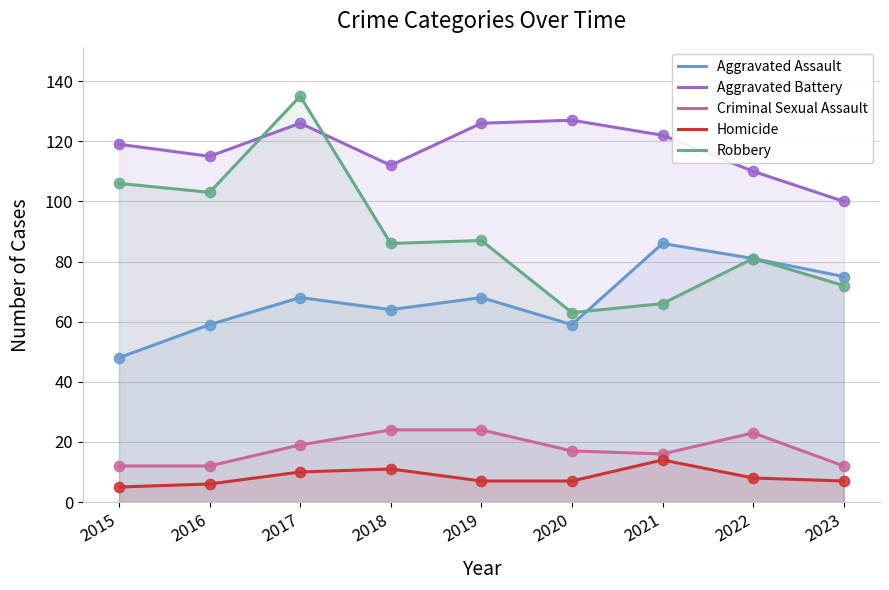

Which series reaches the maximum Y coordinate?

Robbery